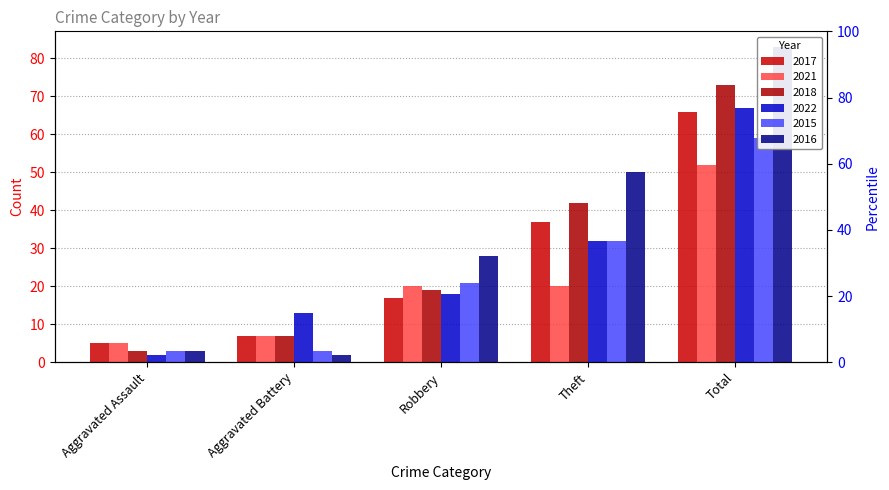

Are the bars grouped side by side (vs. stacked)?

Yes